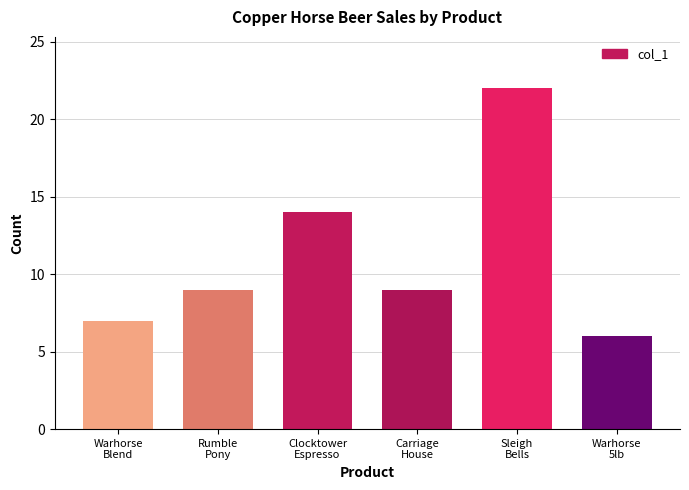

What is the difference between the maximum and second lowest values?

15